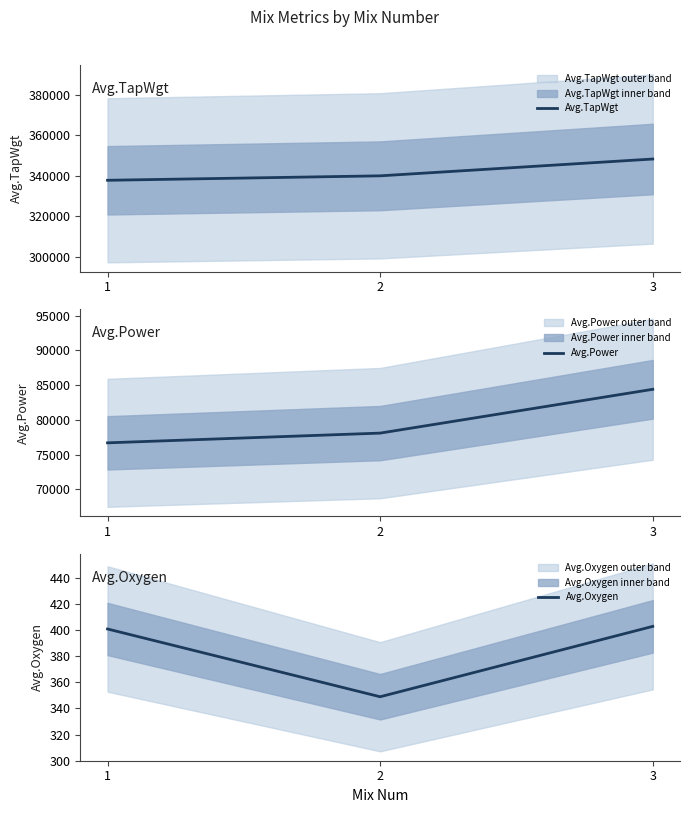

Count the number of data series in this chart.

3